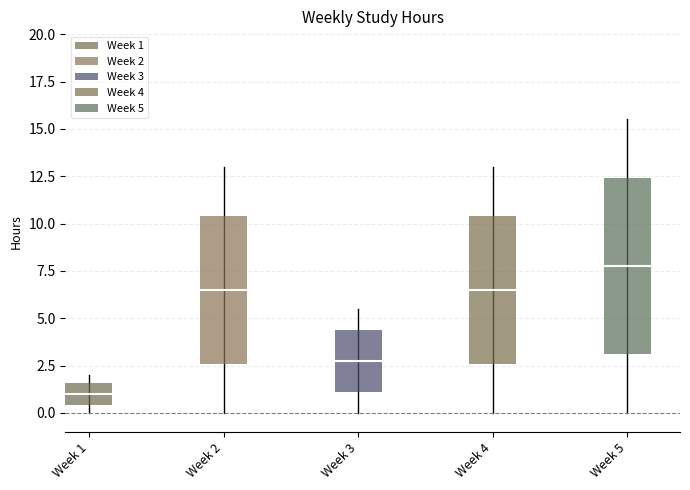

How many values are below 13?

2